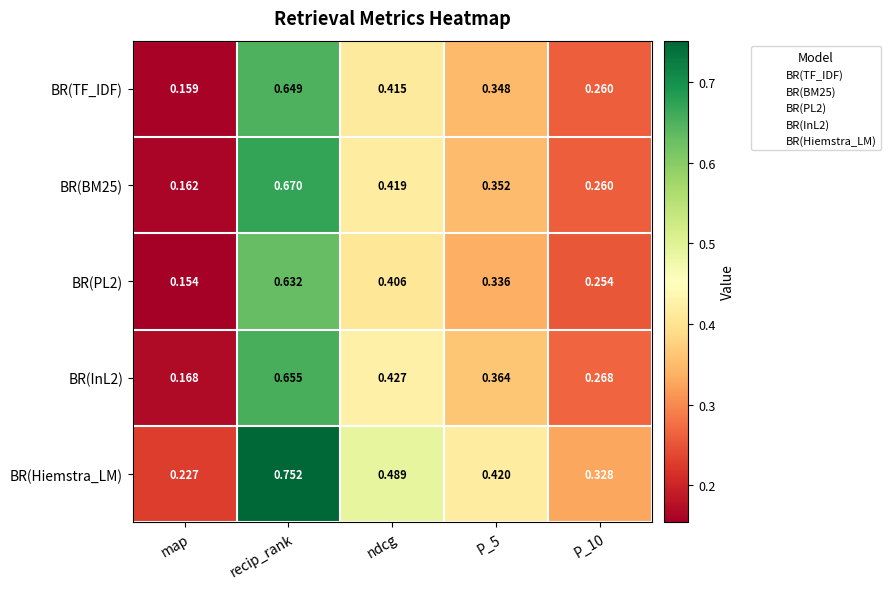

Which series has the largest total across all categories?

BR(Hiemstra_LM)